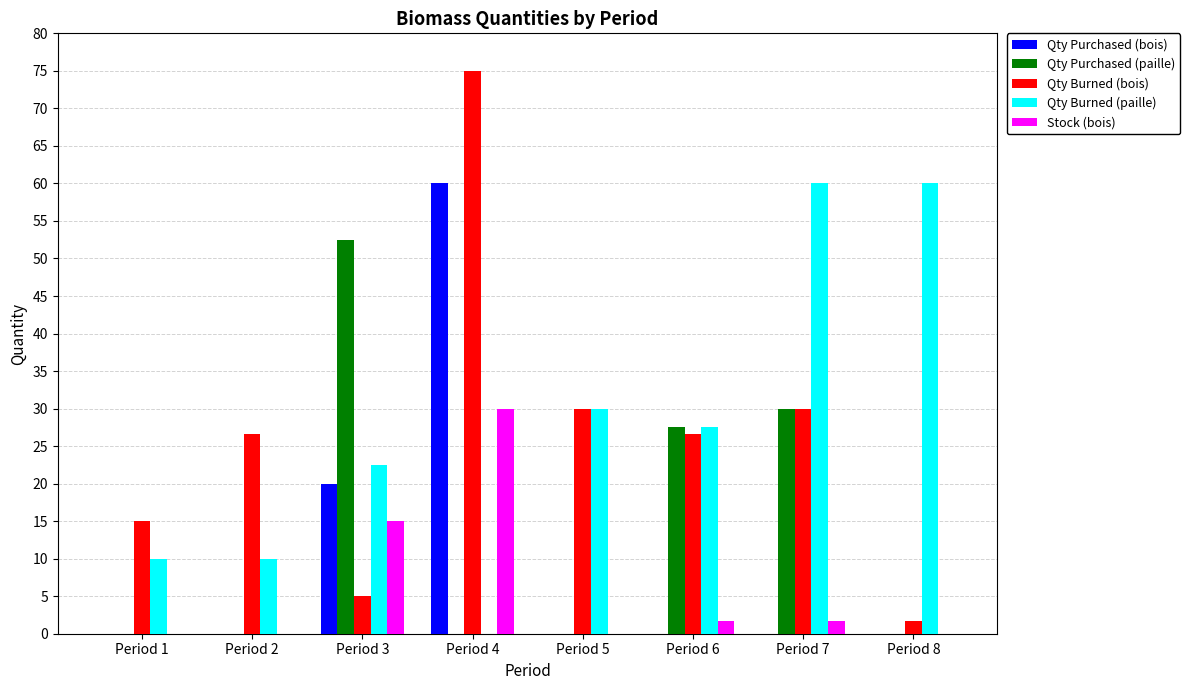

Which series changed the most between Period 2 and Period 4?

Qty Purchased (bois)